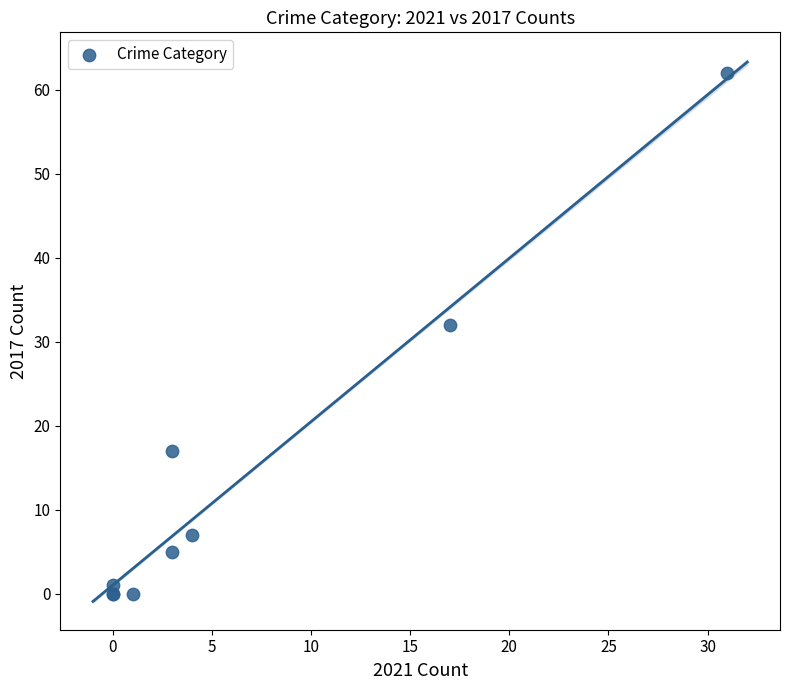

What Y value in the scatter plot is closest to 31?

32